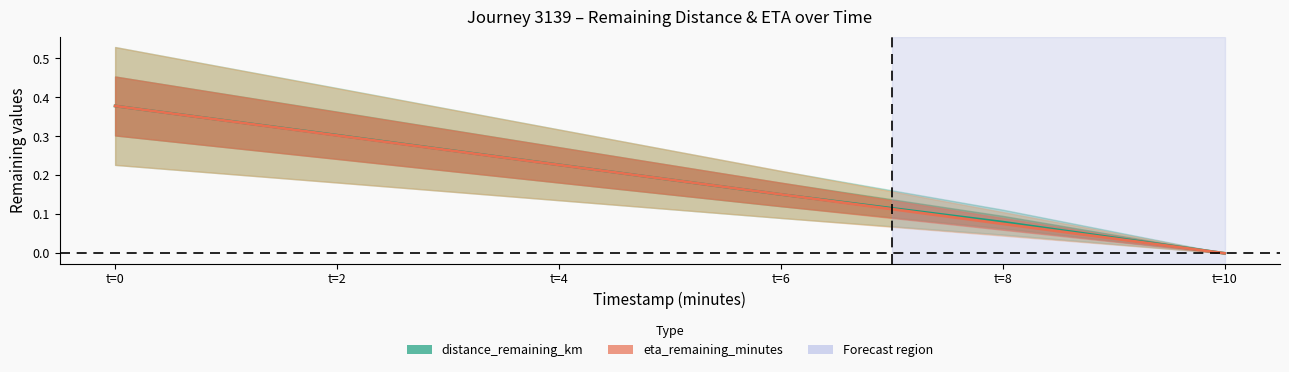

Count the eta_remaining_minutes values in the range 0 to 1.

6